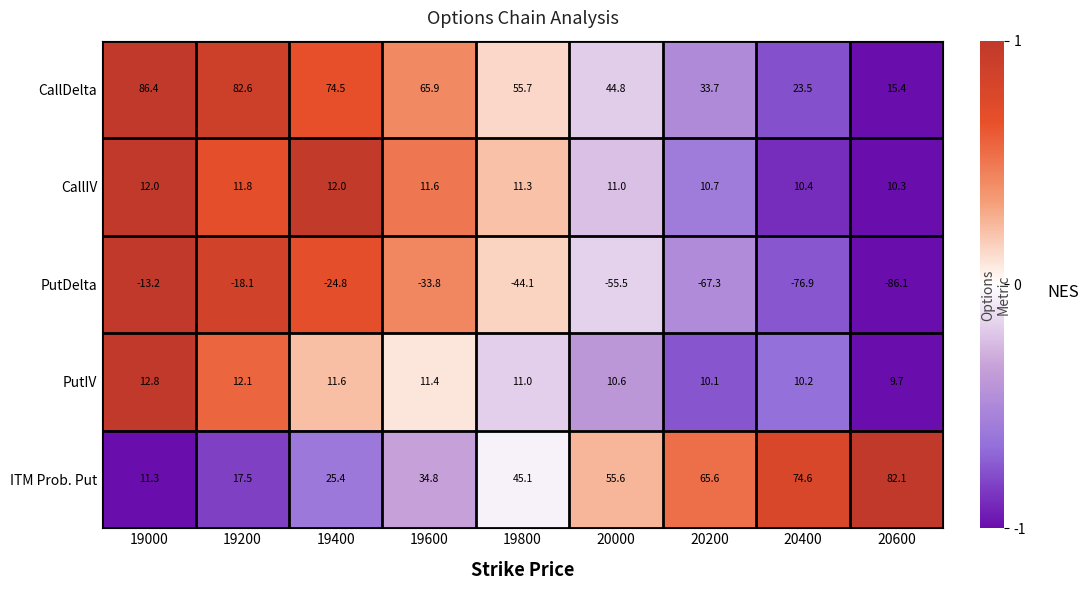

What is the smallest value displayed?

-86.1